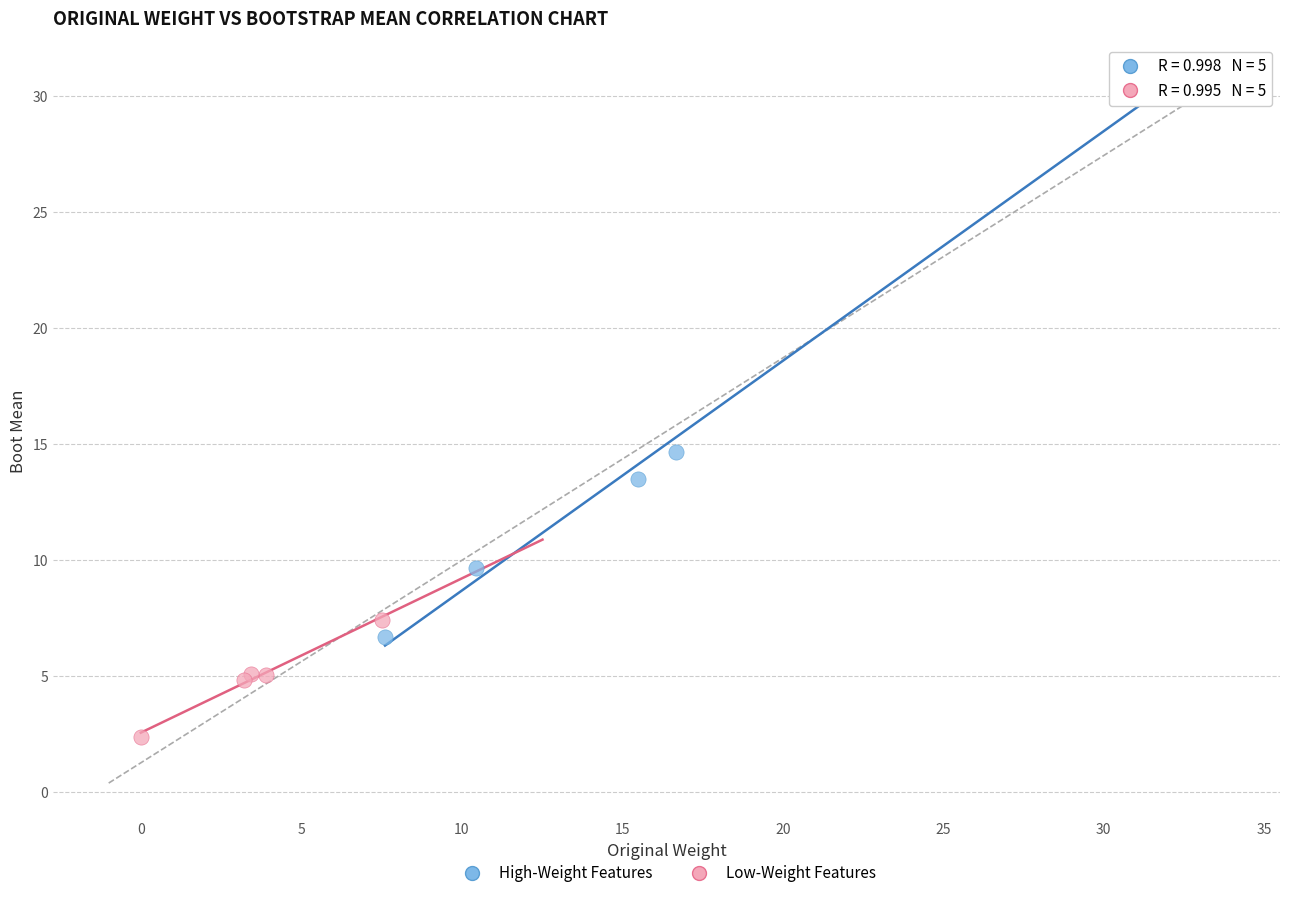

Which series has the largest Y range (max minus min)?

High-Weight Features